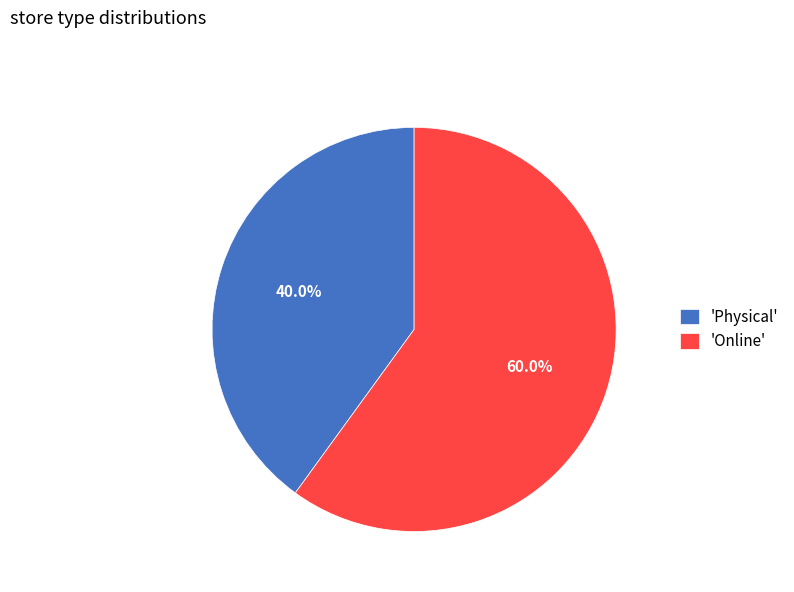

What is the largest slice in the pie chart?

'Online'